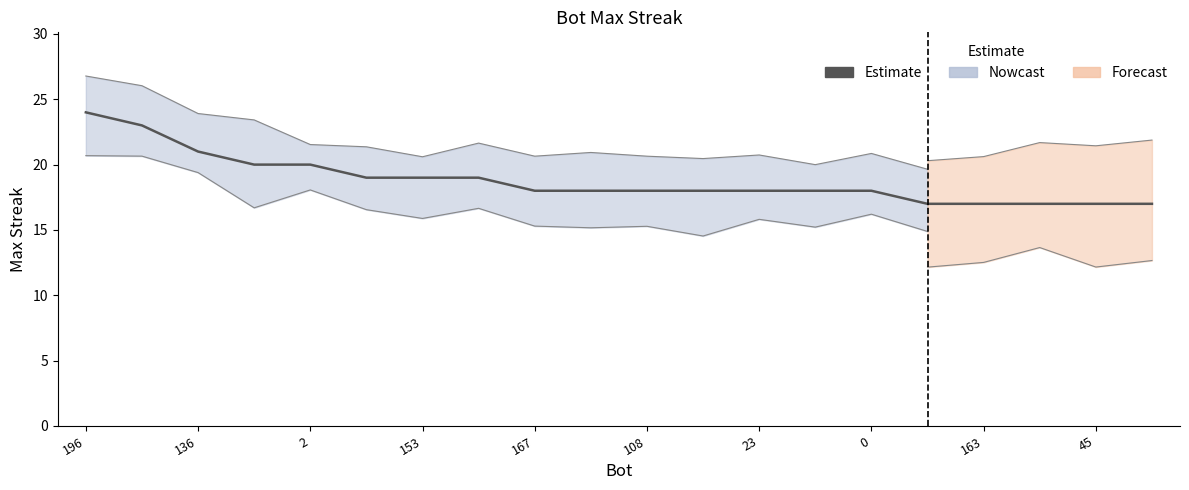

What position from the right is 196?

20